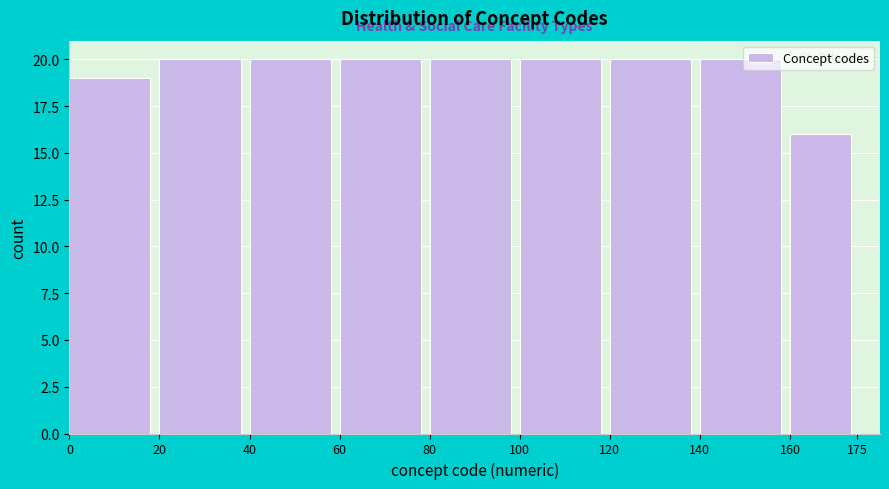

Reading left to right, transcribe this chart: for each bar, give the range it covers on the x-axis and its height. The values are not printed on the chart, so give them approximately, as read against the axis.

0 to 20: 19
20 to 40: 20
40 to 60: 20
60 to 80: 20
80 to 100: 20
100 to 120: 20
120 to 140: 20
140 to 160: 20
160 to 175: 16